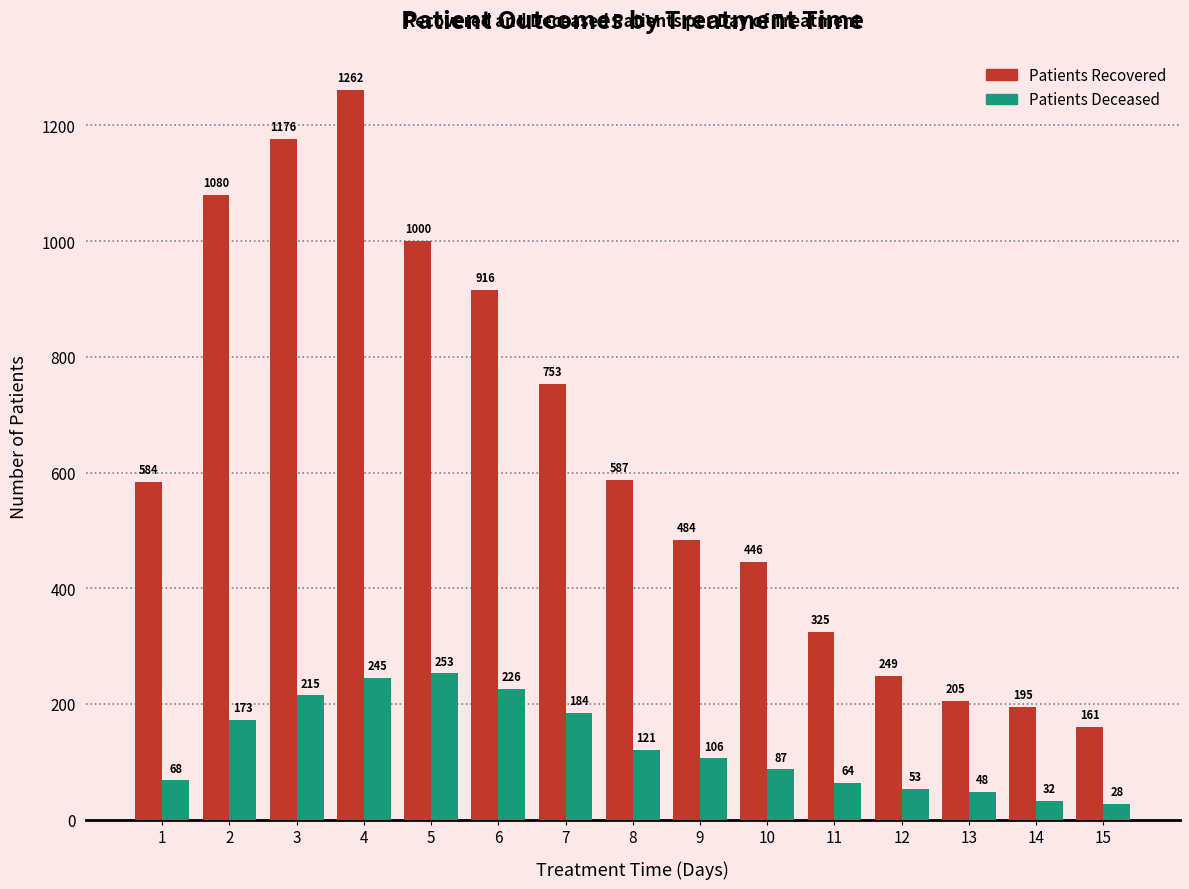

Reading left to right, list all the values displayed in this chart.

Patients Recovered: 584	1080	1176	1262	1000	916	753	587	484	446	325	249	205	195	161
Patients Deceased: 68	173	215	245	253	226	184	121	106	87	64	53	48	32	28